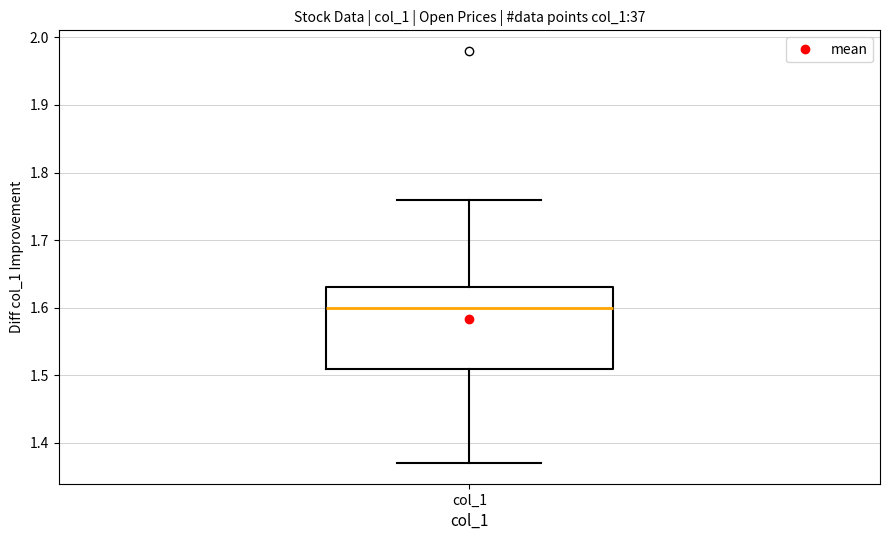

Transcribe this box plot: give where the median line is, the range the box spans, and where the two whiskers end, as read against the y-axis. The values are not printed on the chart, so give them approximately, as read against the axis.

median 1.60, box 1.51 to 1.63, whiskers 1.37 to 1.76